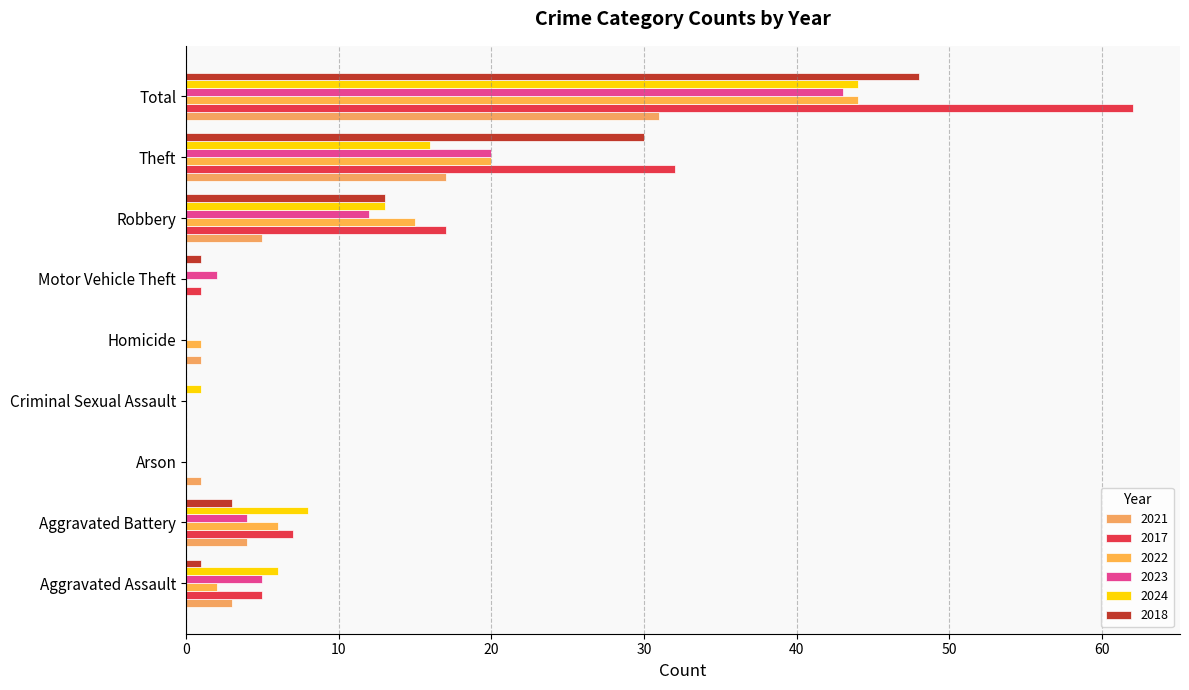

Reading right to left, transcribe all the data shown in this chart.

2021: 31	17	5	0	1	0	1	4	3
2017: 62	32	17	1	0	0	0	7	5
2022: 44	20	15	0	1	0	0	6	2
2023: 43	20	12	2	0	0	0	4	5
2024: 44	16	13	0	0	1	0	8	6
2018: 48	30	13	1	0	0	0	3	1